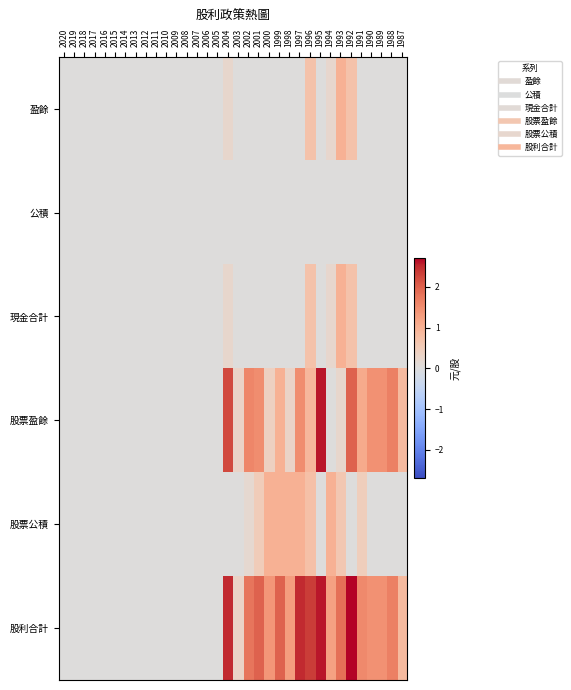

Which label corresponds to the smallest value in the chart?

2020